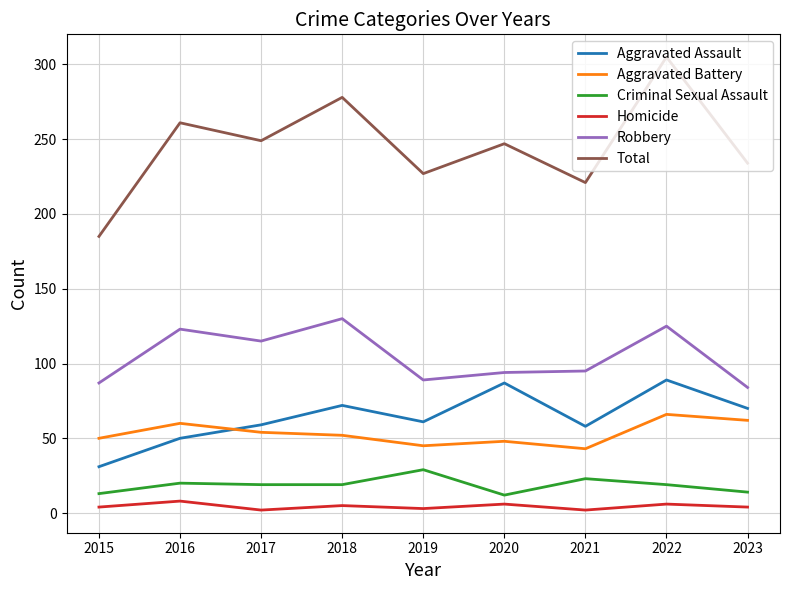

True or false: Robbery and Total cross at least once.

False